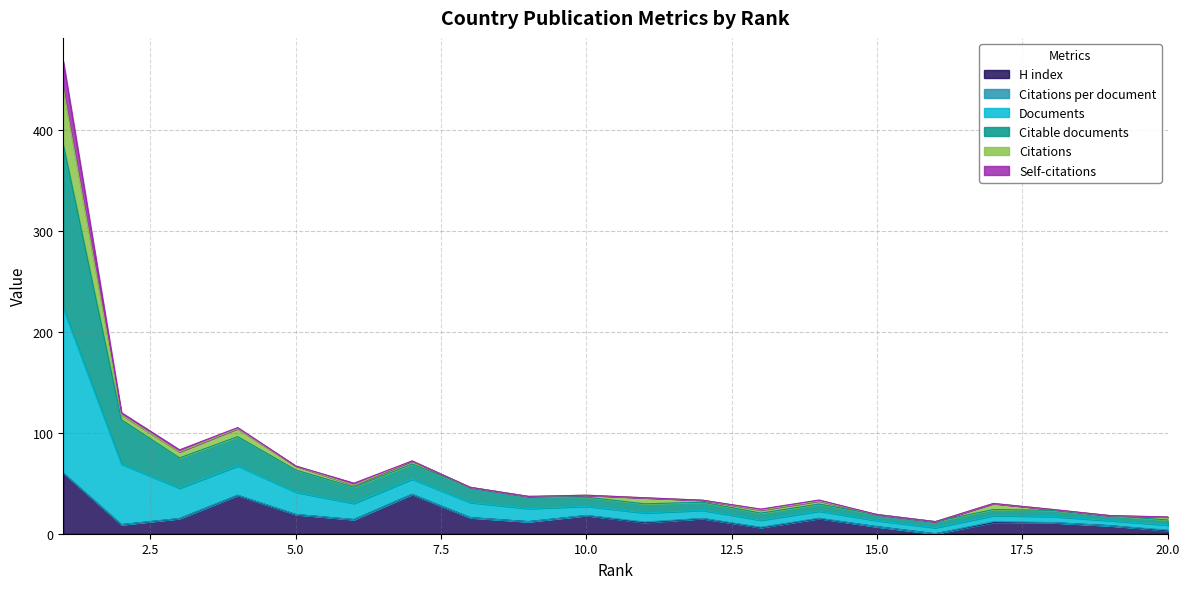

What is the difference between the highest and lowest values at 9?

25.0